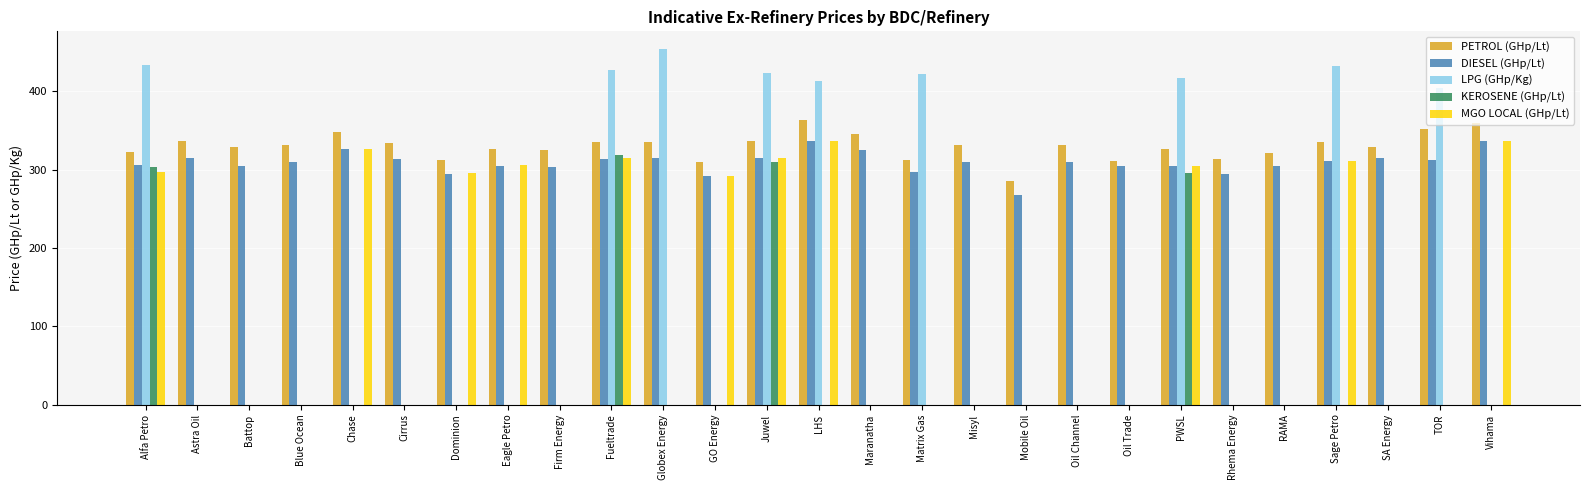

Which category has the highest value in the LPG (GHp/Kg) series?

Globex Energy